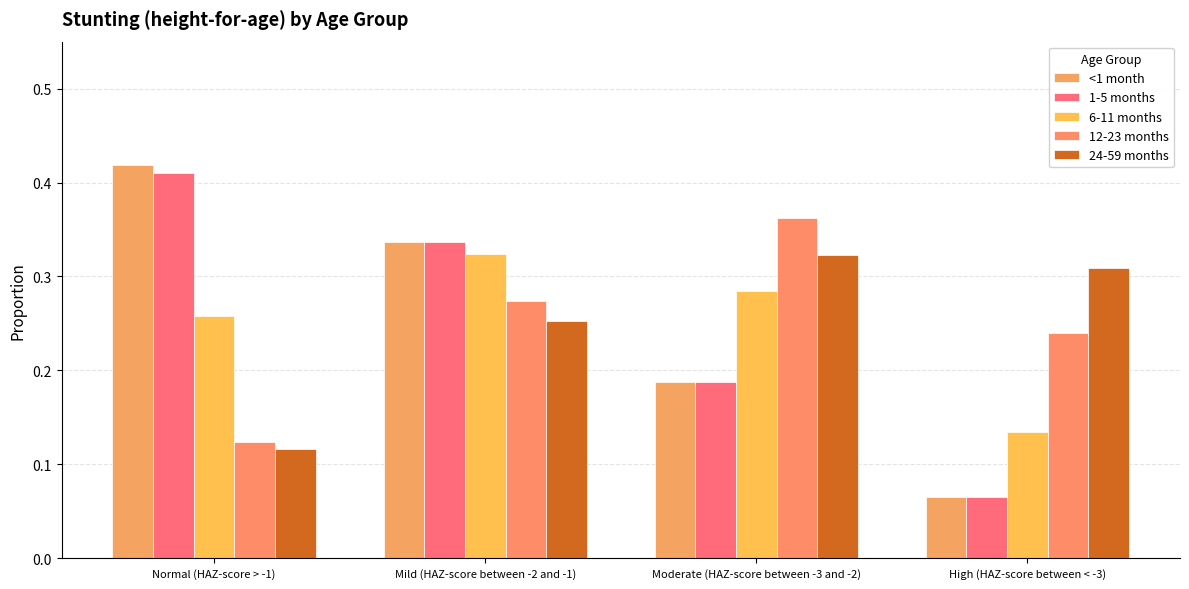

How many distinct data groups are displayed?

5